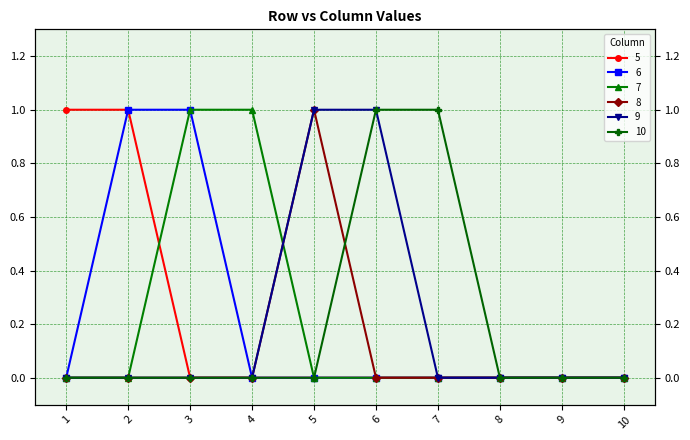

What is the maximum value shown in the chart?

1